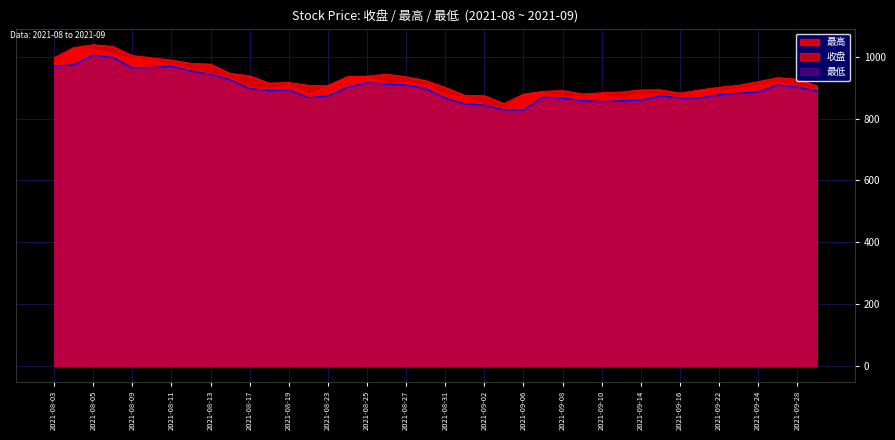

Reading right to left, list all the values displayed in this chart.

收盘: 897.3	903.2	920.3	907.9	896.1	890.9	891.3	872.7	876.5	883.2	862.4	879.5	871.9	869.4	887.2	877.7	833.0	845.5	868.5	877.8	906.4	918.5	912.6	936.9	928.6	906.2	878.0	909.2	897.2	902.3	933.5	946.5	960.3	977.7	986.9	996.6	1006.8	1023.1	1029.6	979.8
最高: 906.4	927.7	932.9	919.9	908.1	901.6	893.1	882.9	893.5	893.1	886.2	883.7	880.1	891.0	888.3	879.7	849.1	874.2	875.6	901.1	923.4	935.5	944.1	937.7	936.3	907.8	907.9	917.2	915.0	938.6	946.8	976.6	979.0	989.8	997.0	1004.6	1033.9	1039.5	1030.1	997.9
最低: 890.1	901.8	909.5	886.5	881.9	877.5	867.0	867.0	874.0	859.8	857.9	855.0	858.6	866.1	869.3	827.8	828.1	843.9	847.6	866.0	897.2	909.1	911.7	915.9	901.4	873.7	867.6	893.4	891.1	896.9	926.6	943.5	954.6	970.0	965.4	964.7	998.1	1005.9	974.3	969.8